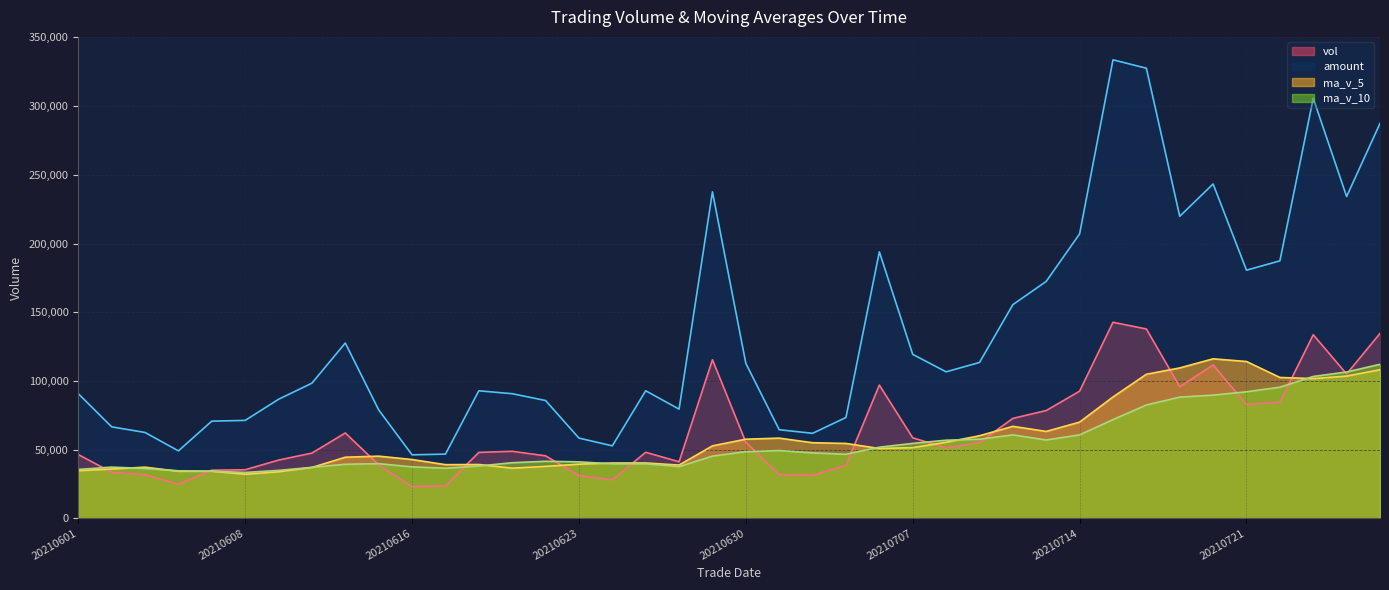

How many data points in amount are less than 98376?

20